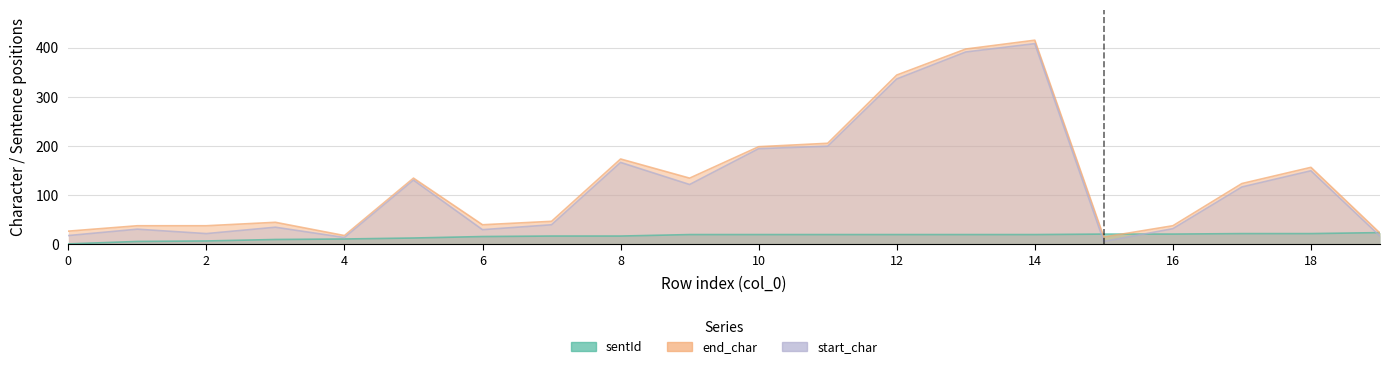

Is the value of end_char at 2 greater than the value of start_char at 18?

No